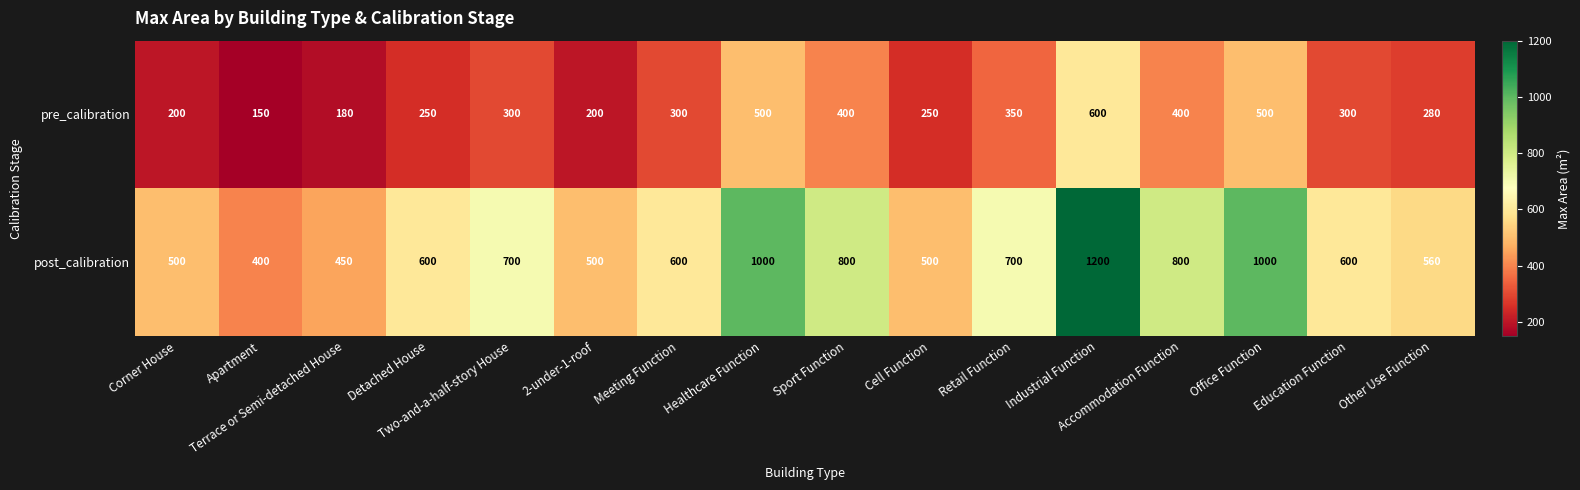

Which series has the largest range (max minus min)?

post_calibration